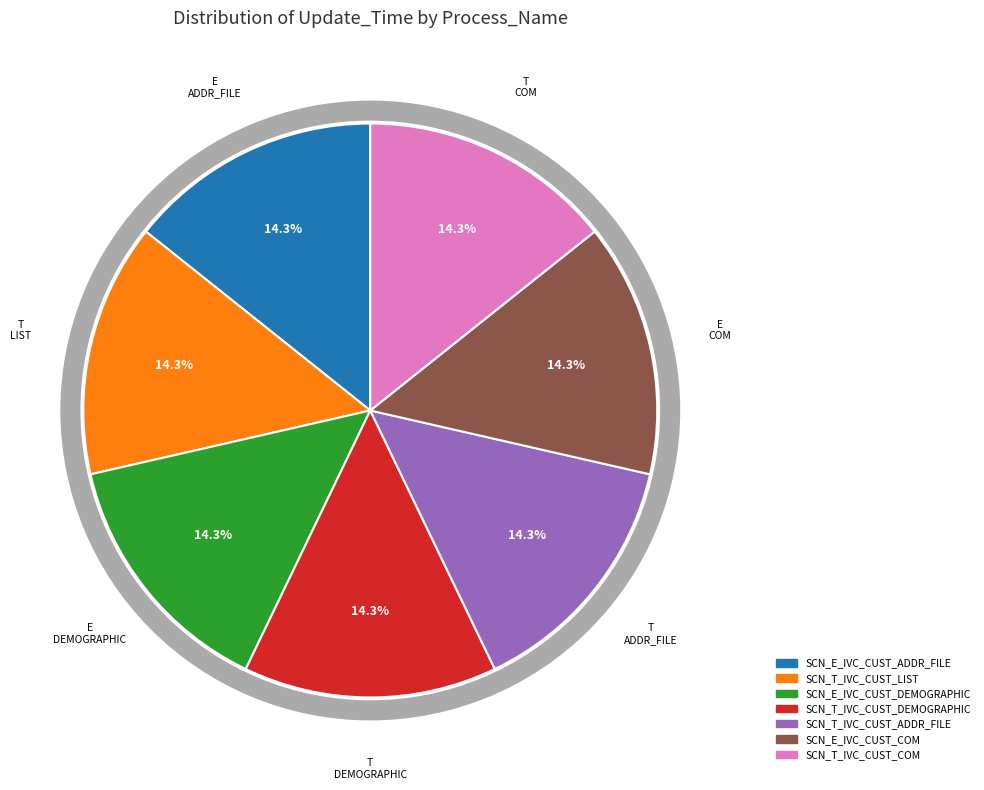

What portion of the pie excludes SCN_T_IVC_CUST_LIST?

85.7%